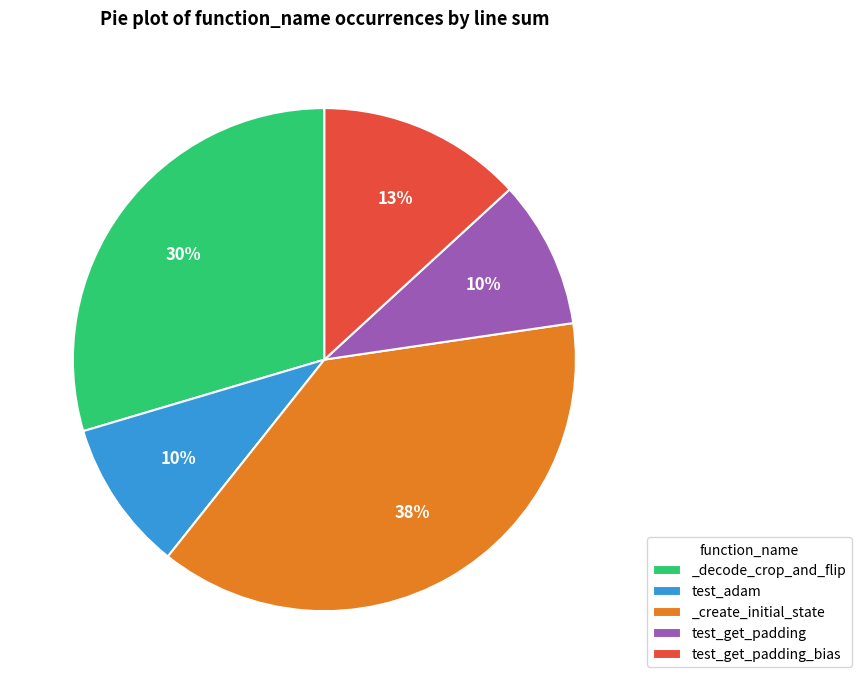

Is there any slice that represents more than half of the pie?

No